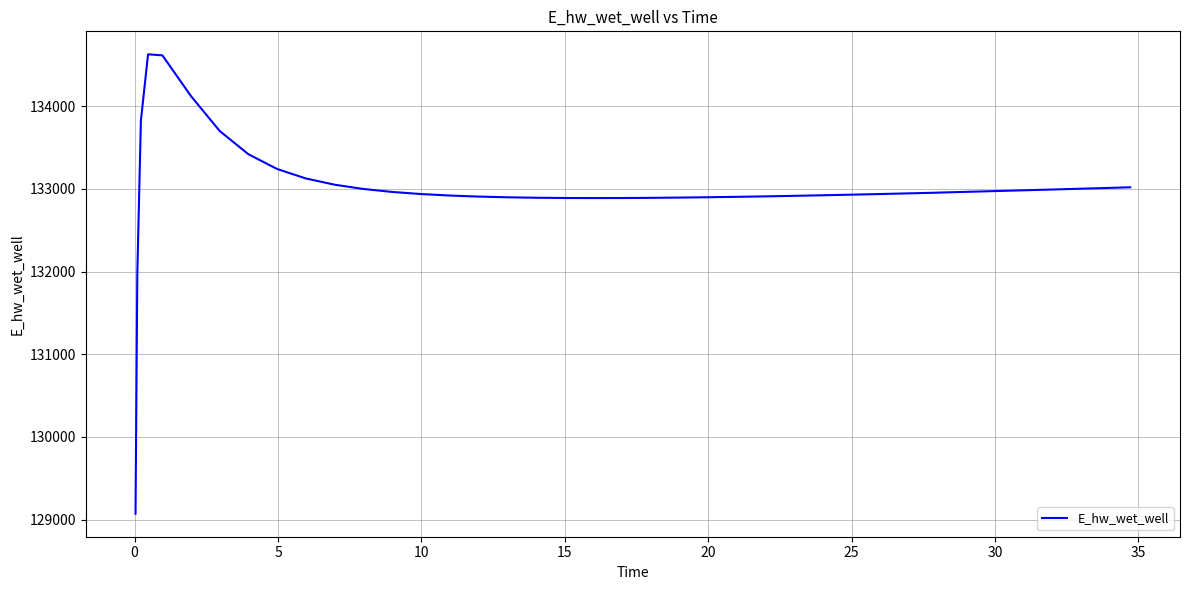

What is the maximum value shown in the chart?

134627.9